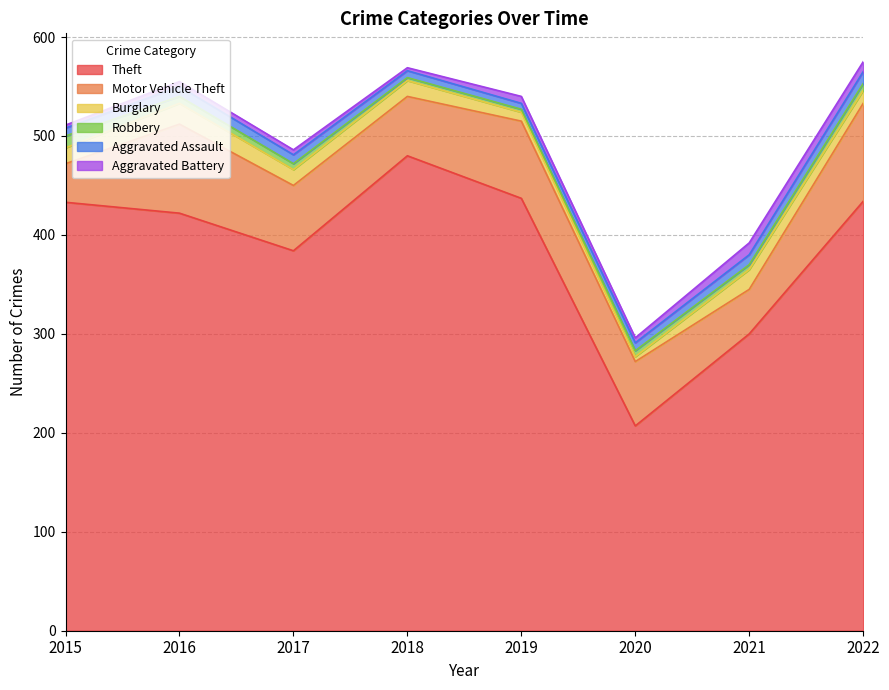

Count the number of categories in the chart.

8